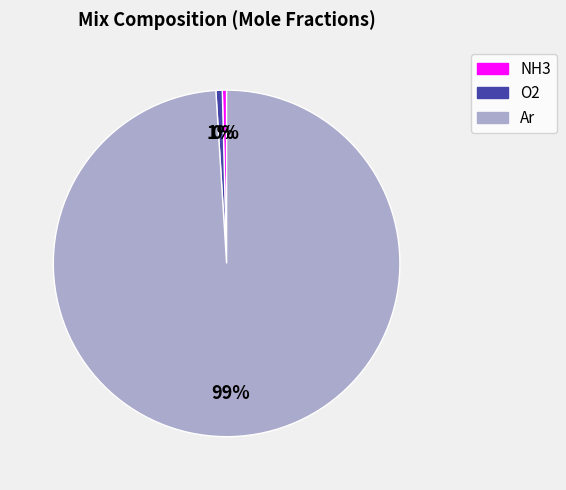

Count the number of slices in the pie.

3